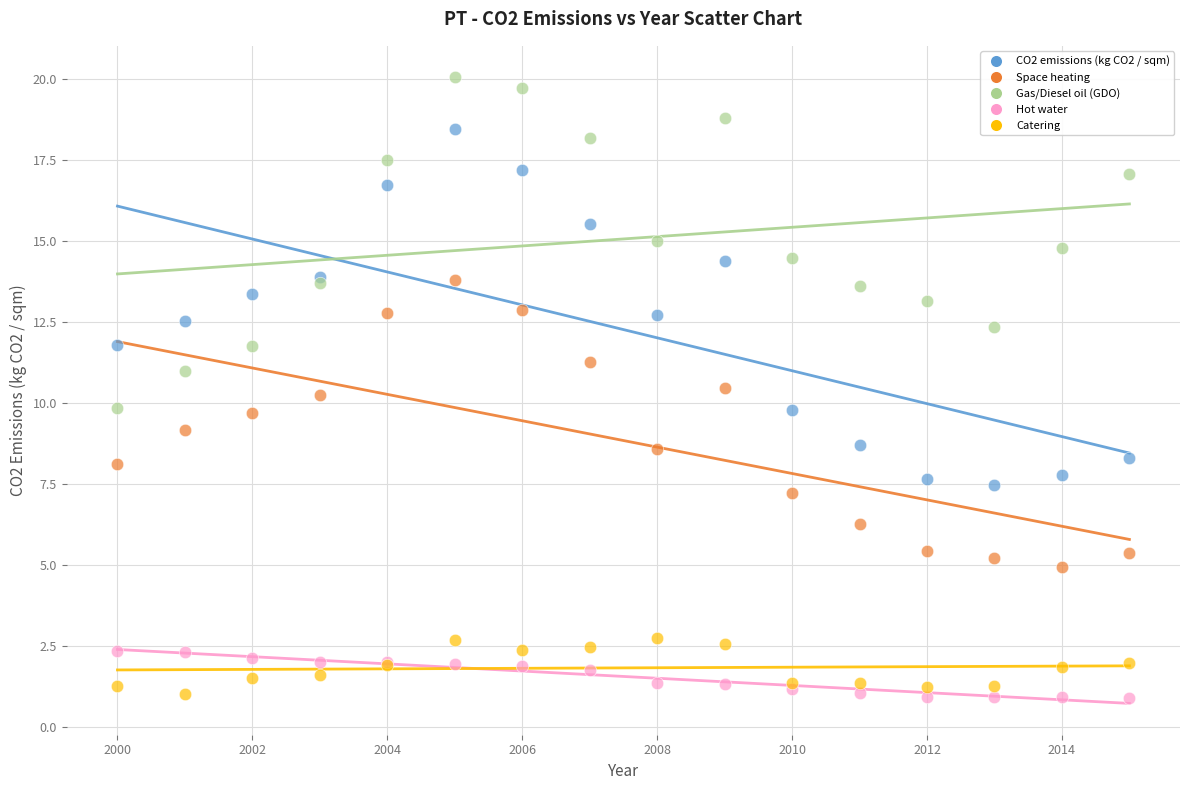

Which series has the largest Y range (max minus min)?

CO2 emissions (kg CO2 / sqm)